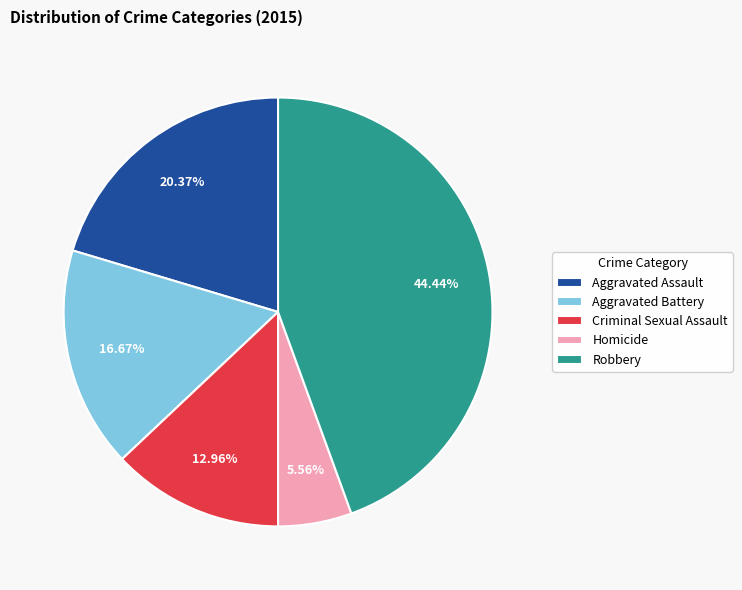

Do Aggravated Battery and Aggravated Assault together represent more than half of the pie?

No